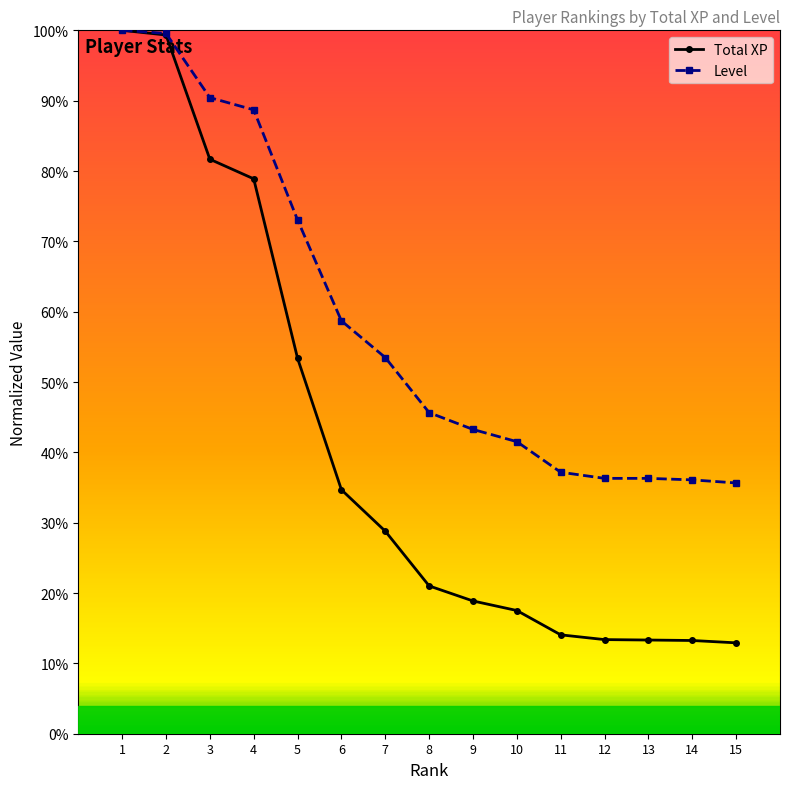

What are all the series names shown in the legend?

Total XP, Level